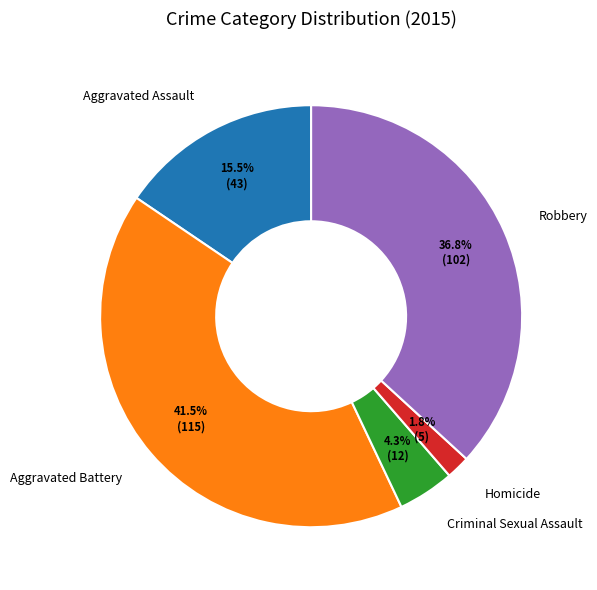

To the nearest percent, what portion does Robbery represent?

37%